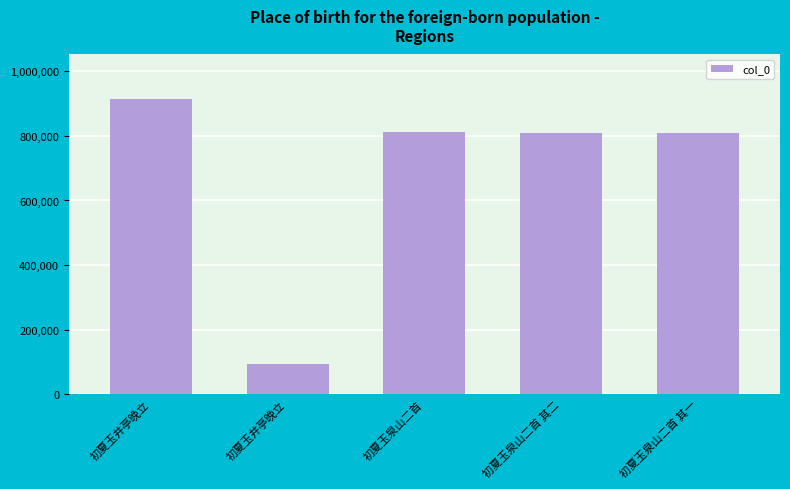

Which label corresponds to the largest value in the chart?

初夏玉井亭晚立